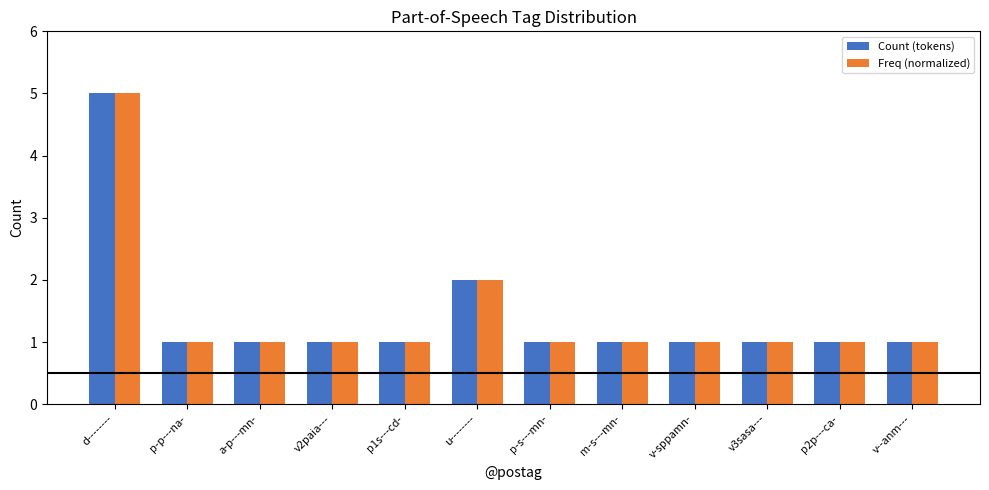

What is the sum of the Count (tokens) values at d-------- and v3sasa---?

6